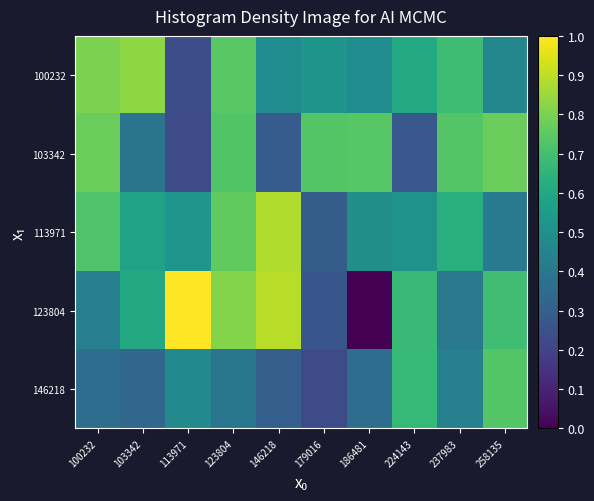

Reading left to right, list all the values displayed in this chart.

100232: 100232=0.8	103342=0.8	113971=0.2	123804=0.7	146218=0.5	179016=0.5	186481=0.5	224143=0.6	237983=0.7	258135=0.5
103342: 100232=0.8	103342=0.4	113971=0.2	123804=0.7	146218=0.3	179016=0.7	186481=0.7	224143=0.3	237983=0.7	258135=0.8
113971: 100232=0.7	103342=0.6	113971=0.5	123804=0.8	146218=0.9	179016=0.3	186481=0.5	224143=0.5	237983=0.6	258135=0.4
123804: 100232=0.4	103342=0.6	113971=1.0	123804=0.8	146218=0.9	179016=0.3	186481=0.0	224143=0.7	237983=0.4	258135=0.7
146218: 100232=0.4	103342=0.3	113971=0.5	123804=0.4	146218=0.3	179016=0.2	186481=0.4	224143=0.7	237983=0.4	258135=0.7